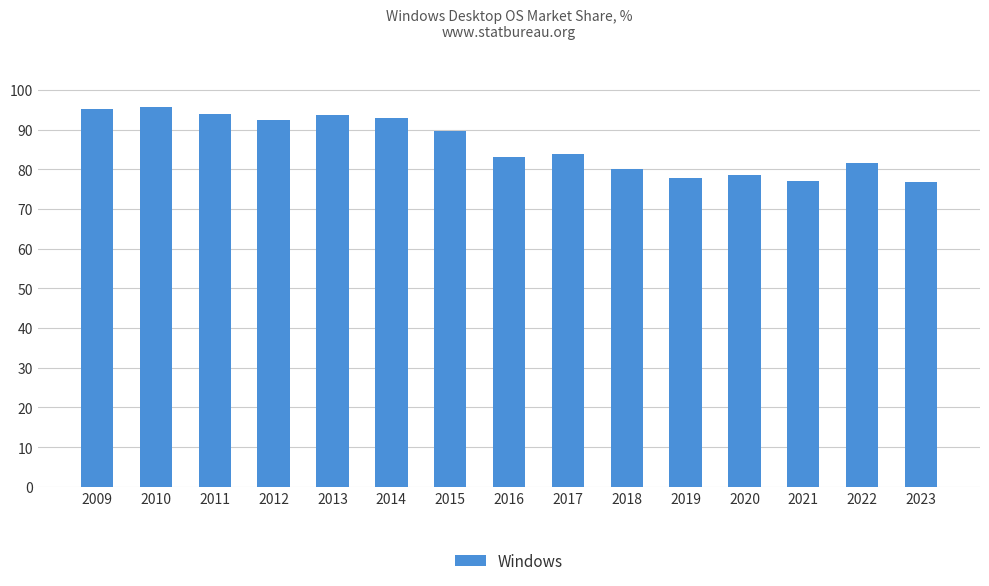

What is the minimum value shown in the chart?

76.7